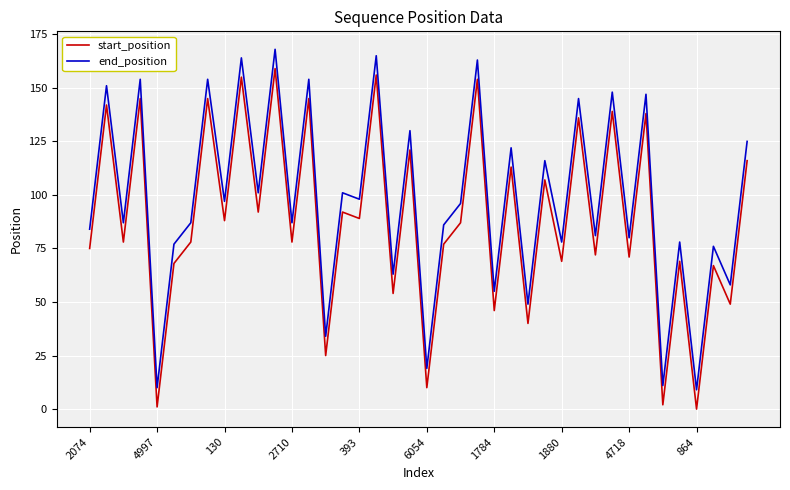

List the series in order of their overall mean, lowest first.

start_position, end_position